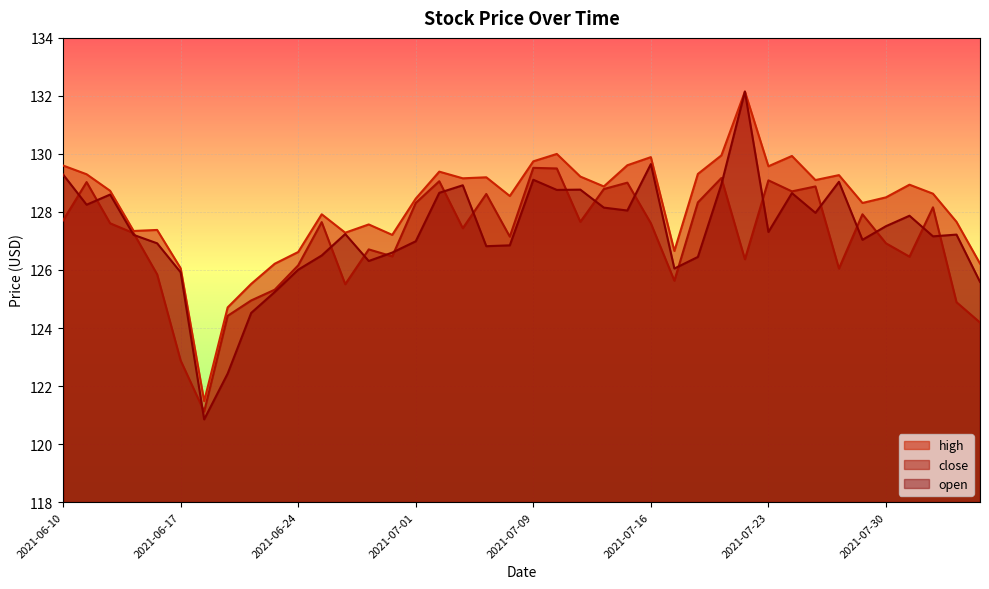

In high, how many points are lower than both neighbors (excluding endpoints)?

11